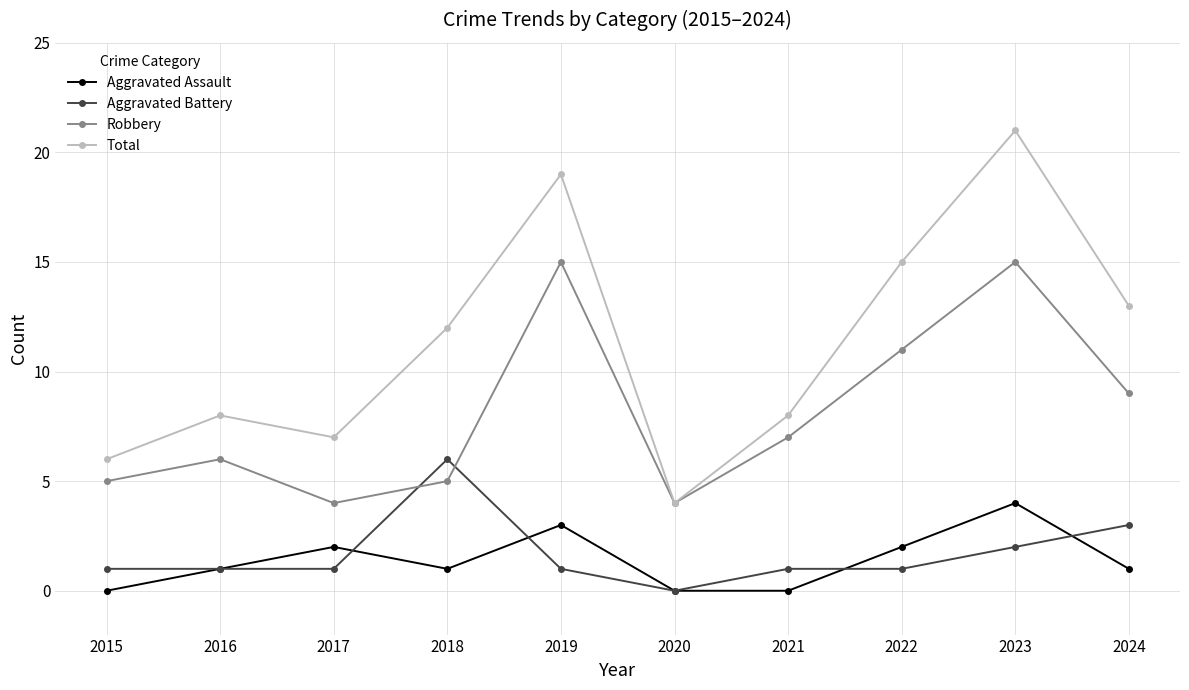

True or false: Robbery has more than 2 interior local peaks.

True